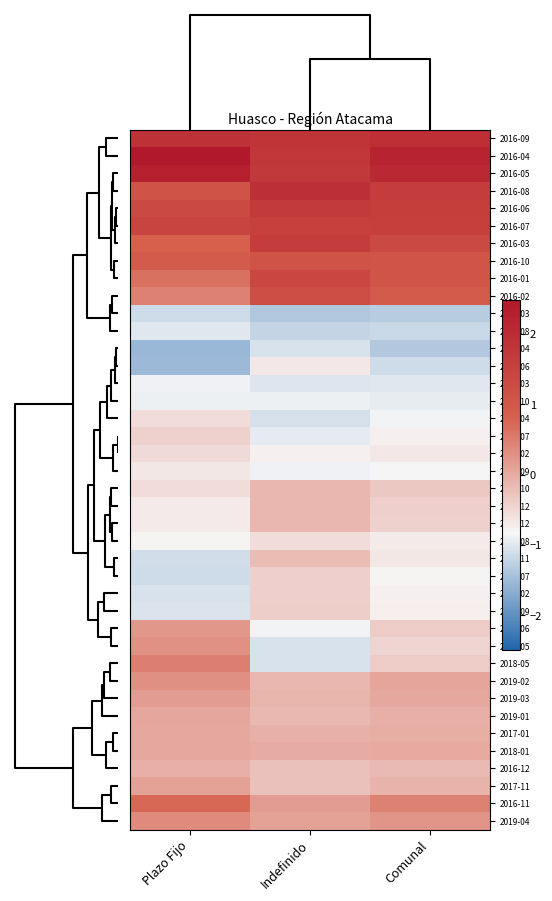

Reading left to right, transcribe all the data shown in this chart.

2016-09: Plazo Fijo=1.9	Indefinido=1.8	Comunal=1.9
2016-04: Plazo Fijo=2.5	Indefinido=1.8	Comunal=2.2
2016-05: Plazo Fijo=2.3	Indefinido=1.7	Comunal=2.1
2016-08: Plazo Fijo=1.1	Indefinido=1.9	Comunal=1.6
2016-06: Plazo Fijo=1.3	Indefinido=1.7	Comunal=1.6
2016-07: Plazo Fijo=1.5	Indefinido=1.5	Comunal=1.6
2016-03: Plazo Fijo=0.8	Indefinido=1.6	Comunal=1.3
2016-10: Plazo Fijo=0.9	Indefinido=1.1	Comunal=1.1
2016-01: Plazo Fijo=0.6	Indefinido=1.4	Comunal=1.1
2016-02: Plazo Fijo=0.5	Indefinido=1.3	Comunal=0.9
2017-03: Plazo Fijo=-1.1	Indefinido=-1.4	Comunal=-1.3
2018-08: Plazo Fijo=-1.0	Indefinido=-1.2	Comunal=-1.2
2017-04: Plazo Fijo=-1.6	Indefinido=-1.1	Comunal=-1.4
2017-06: Plazo Fijo=-1.5	Indefinido=-0.7	Comunal=-1.1
2018-03: Plazo Fijo=-0.9	Indefinido=-1.0	Comunal=-1.0
2018-10: Plazo Fijo=-0.9	Indefinido=-0.9	Comunal=-0.9
2018-04: Plazo Fijo=-0.5	Indefinido=-1.1	Comunal=-0.9
2018-07: Plazo Fijo=-0.4	Indefinido=-1.0	Comunal=-0.7
2018-02: Plazo Fijo=-0.5	Indefinido=-0.8	Comunal=-0.7
2018-09: Plazo Fijo=-0.7	Indefinido=-0.9	Comunal=-0.8
2017-10: Plazo Fijo=-0.5	Indefinido=-0.1	Comunal=-0.3
2017-12: Plazo Fijo=-0.7	Indefinido=-0.1	Comunal=-0.4
2018-12: Plazo Fijo=-0.7	Indefinido=-0.1	Comunal=-0.4
2017-08: Plazo Fijo=-0.8	Indefinido=-0.5	Comunal=-0.7
2018-11: Plazo Fijo=-1.1	Indefinido=-0.2	Comunal=-0.6
2017-07: Plazo Fijo=-1.1	Indefinido=-0.4	Comunal=-0.8
2017-02: Plazo Fijo=-1.1	Indefinido=-0.4	Comunal=-0.8
2017-09: Plazo Fijo=-1.0	Indefinido=-0.4	Comunal=-0.7
2018-06: Plazo Fijo=0.2	Indefinido=-0.9	Comunal=-0.4
2017-05: Plazo Fijo=0.3	Indefinido=-1.1	Comunal=-0.5
2018-05: Plazo Fijo=0.5	Indefinido=-1.1	Comunal=-0.4
2019-02: Plazo Fijo=0.3	Indefinido=-0.1	Comunal=0.1
2019-03: Plazo Fijo=0.2	Indefinido=-0.1	Comunal=0.0
2019-01: Plazo Fijo=0.1	Indefinido=-0.1	Comunal=-0.1
2017-01: Plazo Fijo=0.0	Indefinido=-0.1	Comunal=-0.0
2018-01: Plazo Fijo=0.0	Indefinido=-0.0	Comunal=0.0
2016-12: Plazo Fijo=-0.0	Indefinido=-0.2	Comunal=-0.2
2017-11: Plazo Fijo=0.1	Indefinido=-0.2	Comunal=-0.1
2016-11: Plazo Fijo=0.7	Indefinido=0.2	Comunal=0.4
2019-04: Plazo Fijo=0.4	Indefinido=0.1	Comunal=0.2